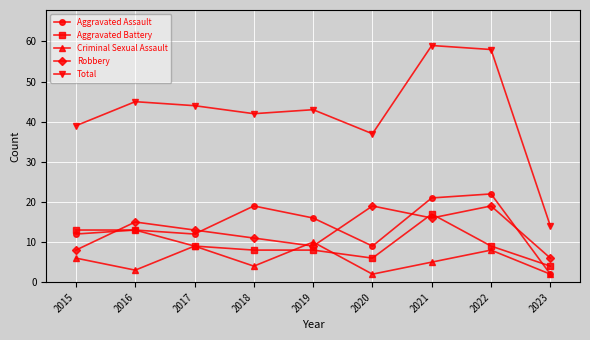

Does the chart display data point markers on the line(s)?

Yes